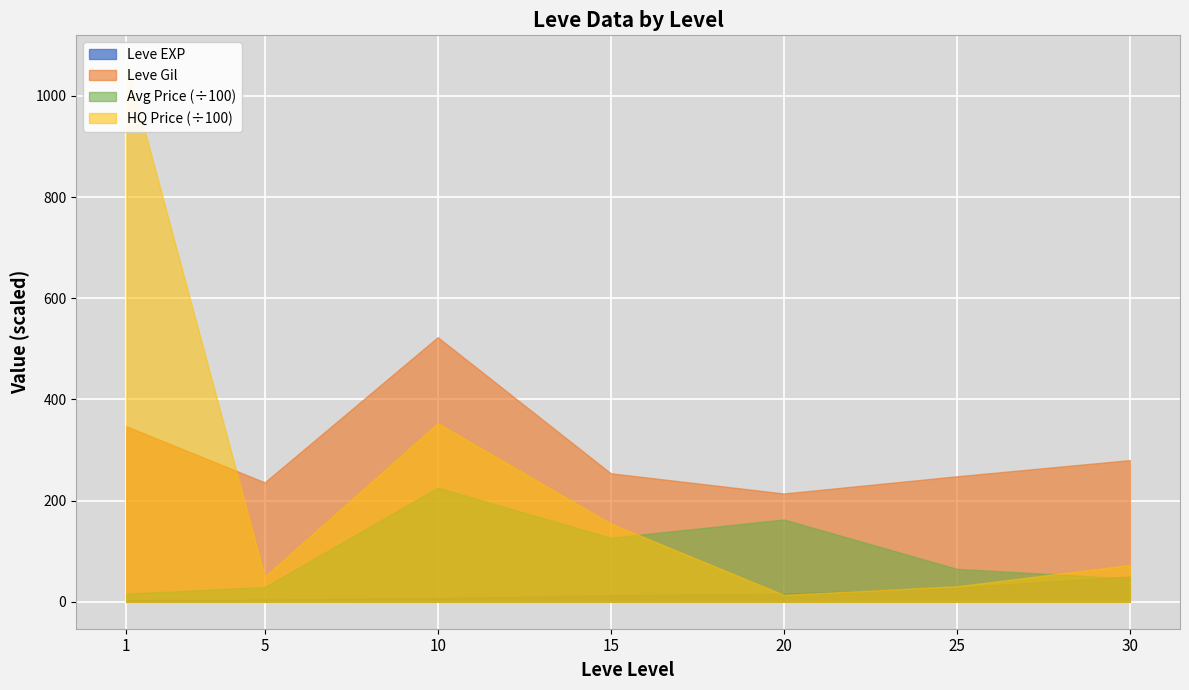

Reading left to right, extract all data points from this chart.

Leve EXP: 1	1	630	1	1	630	4	6	2	5	2	3	4	7	3	9	13	9	18	13	7	24	18	14	9	16	28	17	12	8
Leve Gil: 330	690	112	160	690	113	110	840	790	220	490	600	280	880	780	430	90	990	910	40	170	790	910	920	540	800	10	120	960	570
currentAveragePrice: 1820	3763	27	1893	2219	134	1894	8437	1997	2300	1795	0	1600	0	57637	440	77000	292	75000	0	1383	5000	292	1263	220	5000	0	6000	75000	1465421
LevePriceHQ: 458	53500	27	90	566666	188	2000	8437	800	2500	5000	0	2166	0	203700	0	77000	570	75000	0	2707	0	570	0	0	0	0	6000	75000	2874